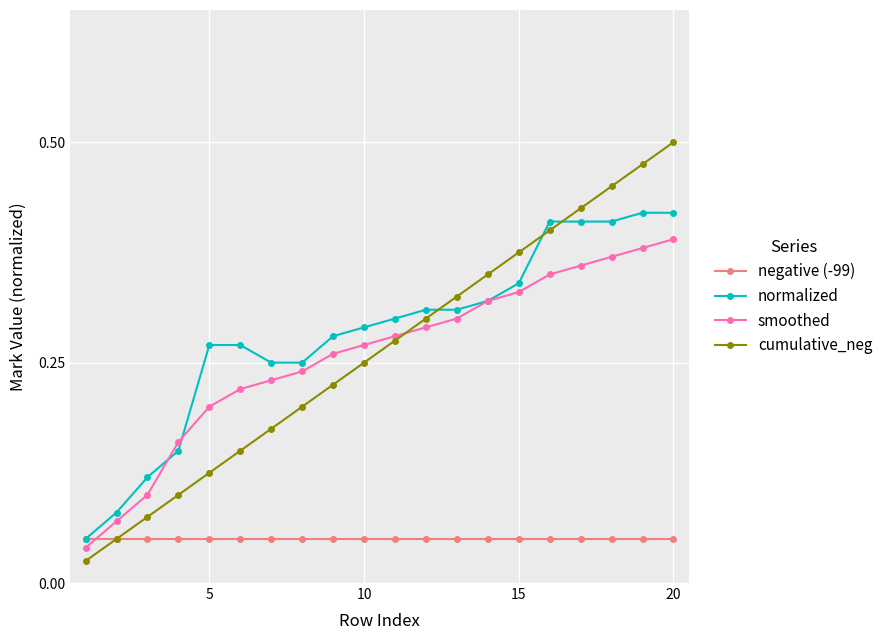

List the series in order of their peak value, lowest first.

negative (-99), smoothed, normalized, cumulative_neg